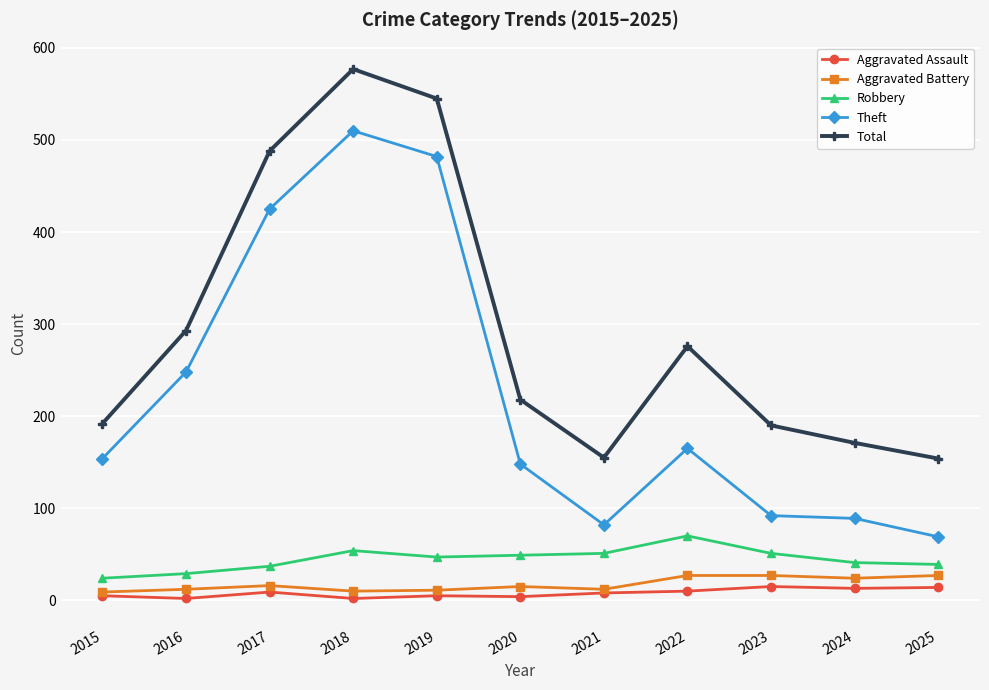

What is the difference between the maximum and minimum values in the Total series?

423